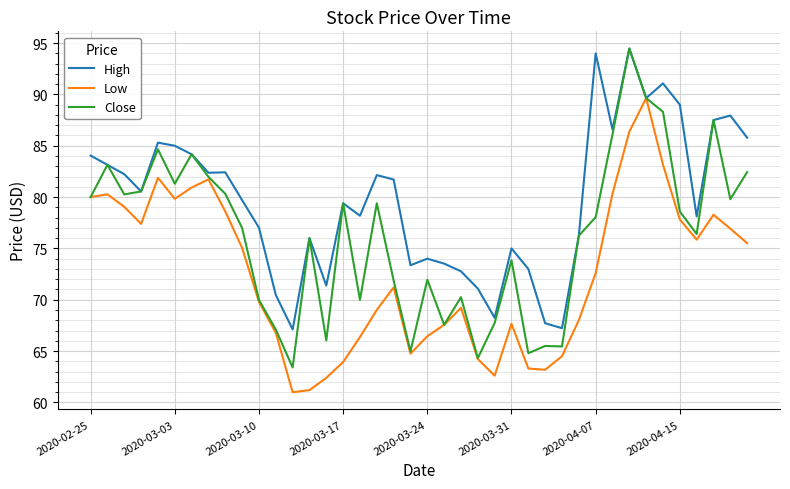

What is the maximum value for High?

94.5